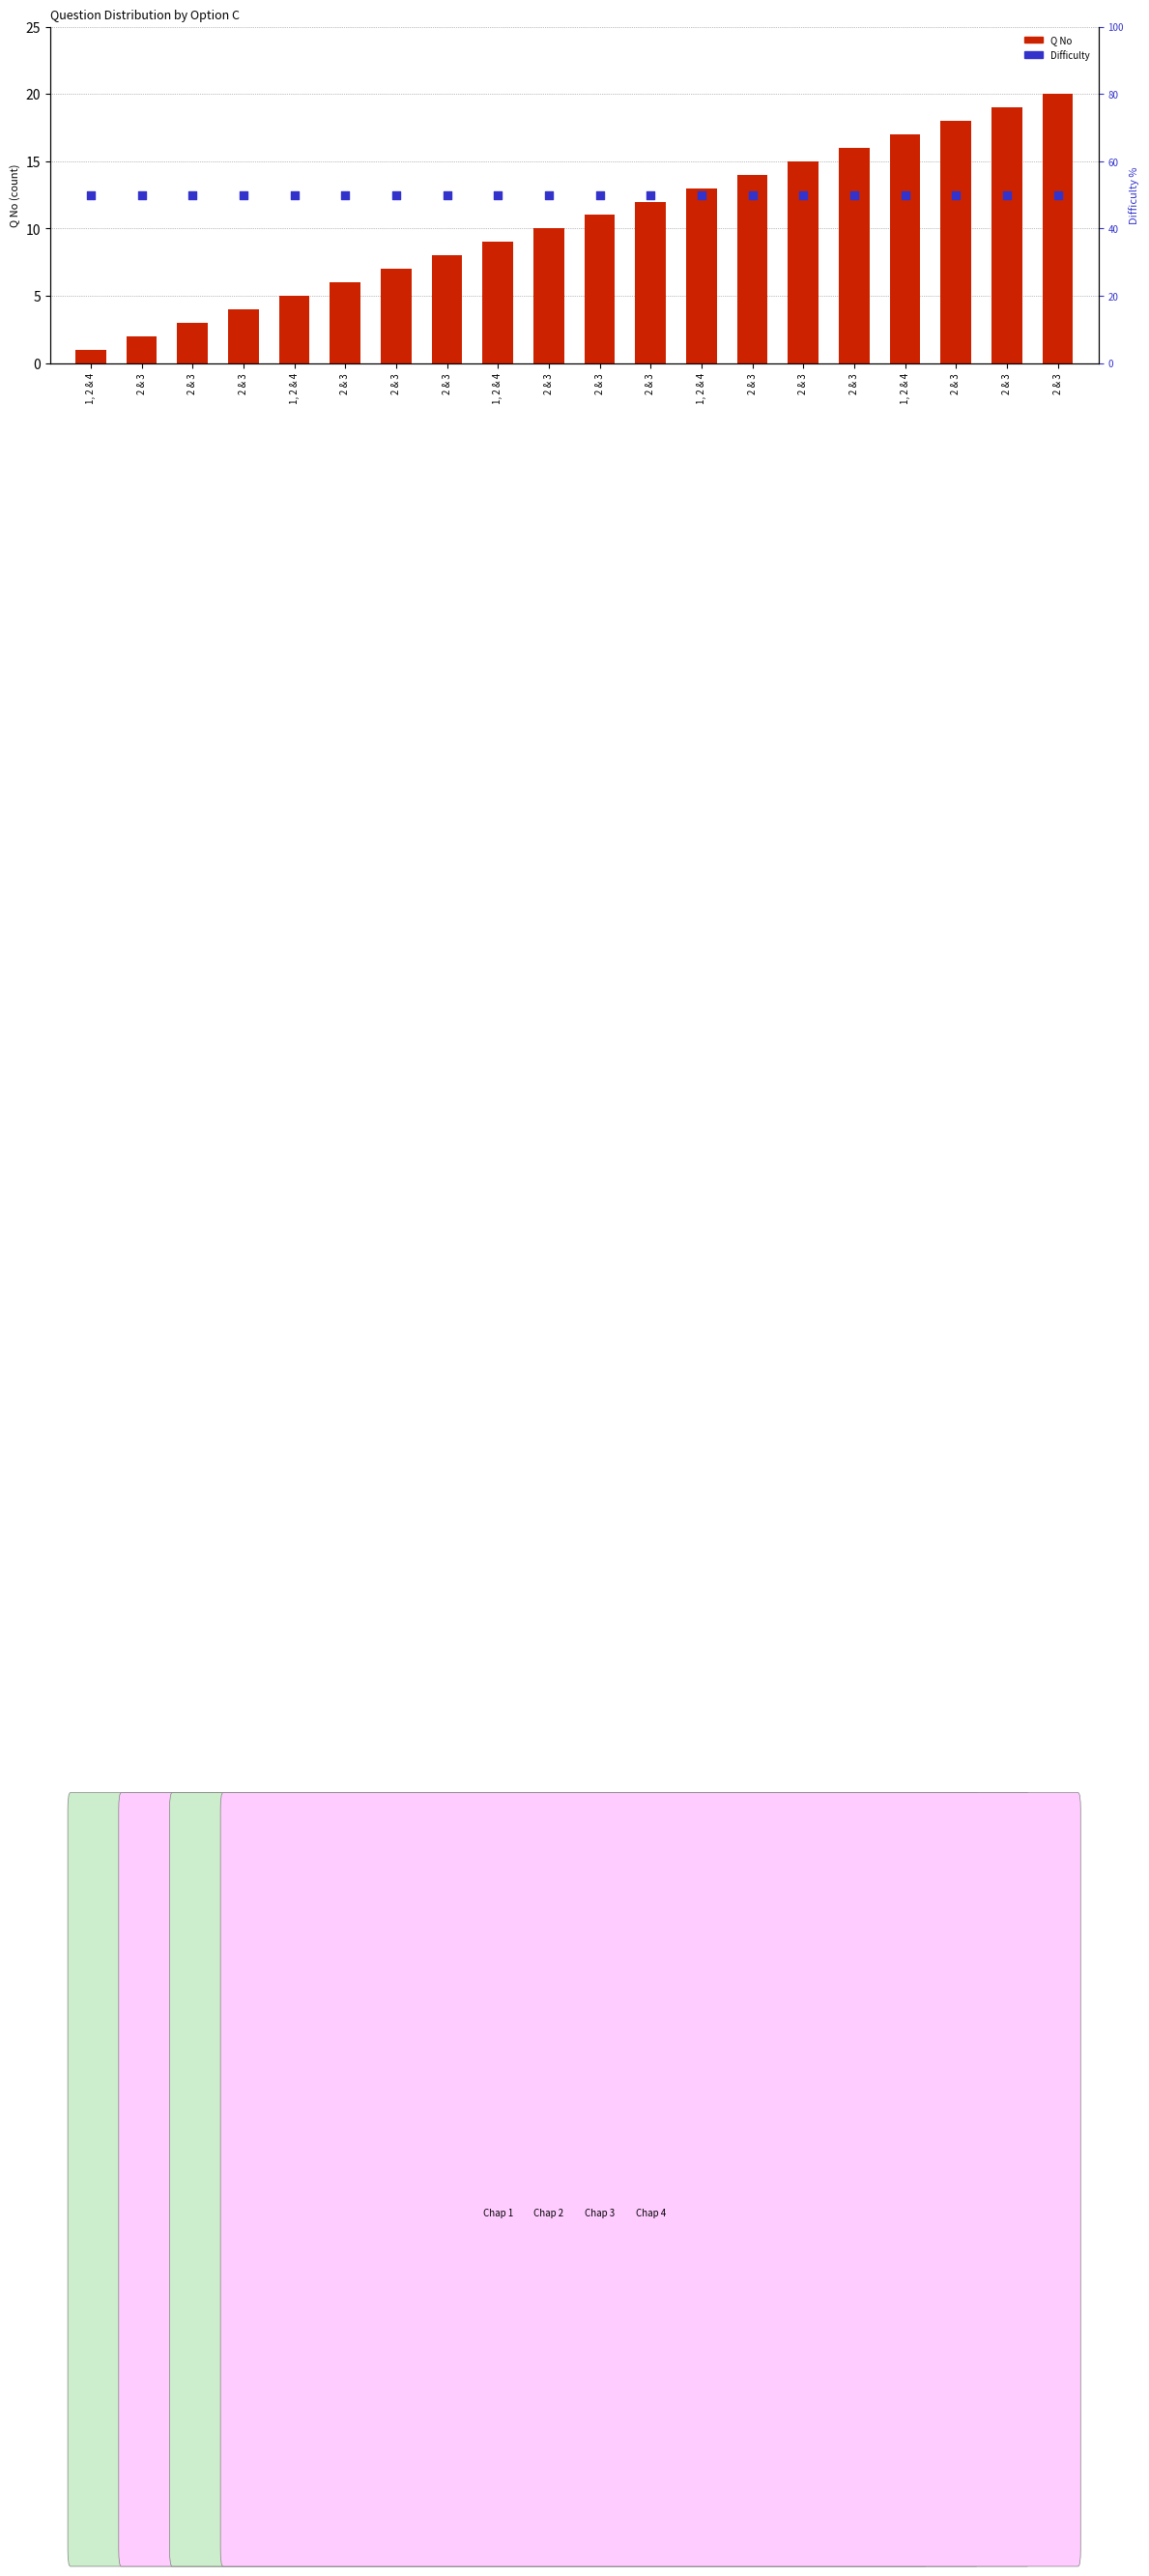

Is the value of Q No at 1, 2 & 4 greater than the value of Difficulty at 2 & 3?

No